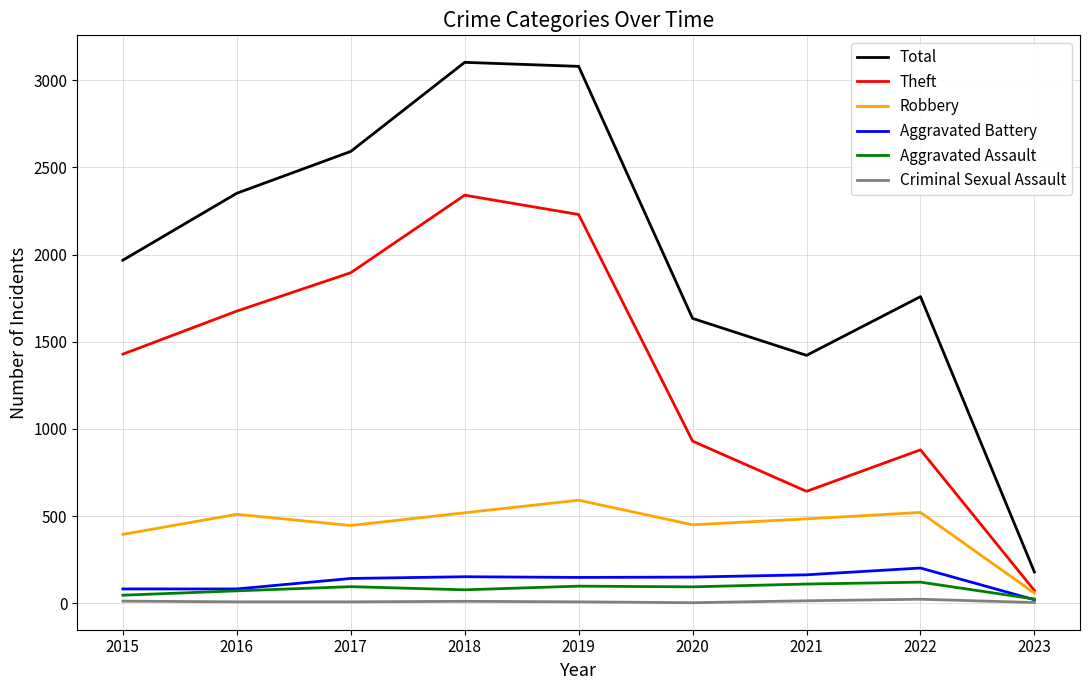

How many lines are shown in the chart?

6